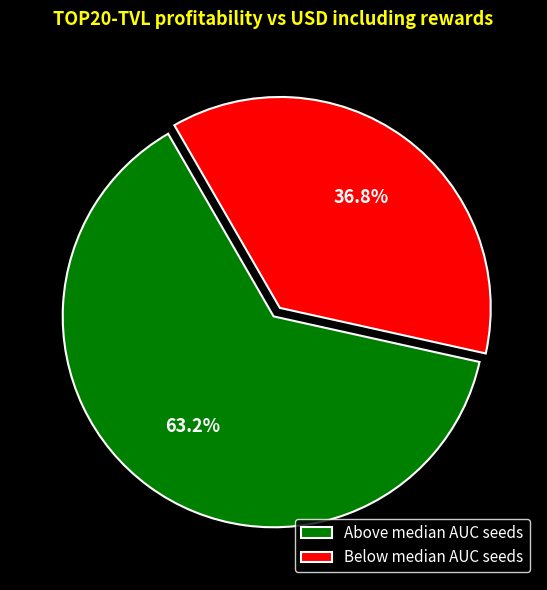

Rank the categories by value from highest to lowest.

Above median AUC seeds, Below median AUC seeds